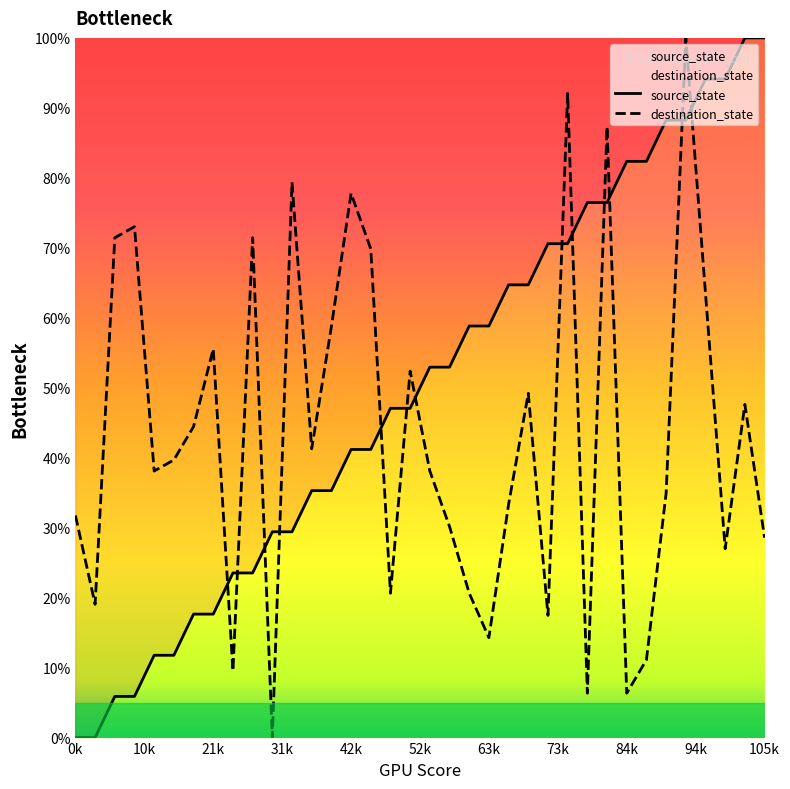

Which series has the largest total across all categories?

source_state